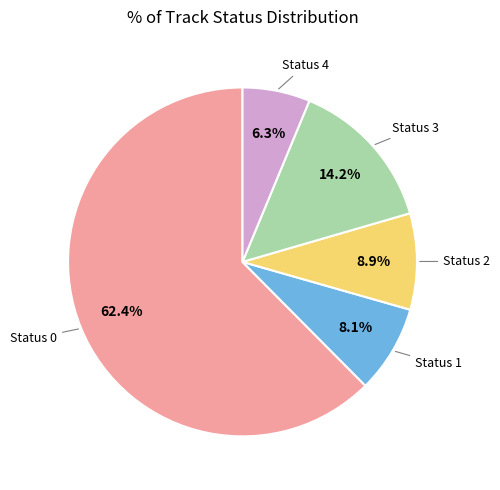

How many segments does this pie chart have?

5